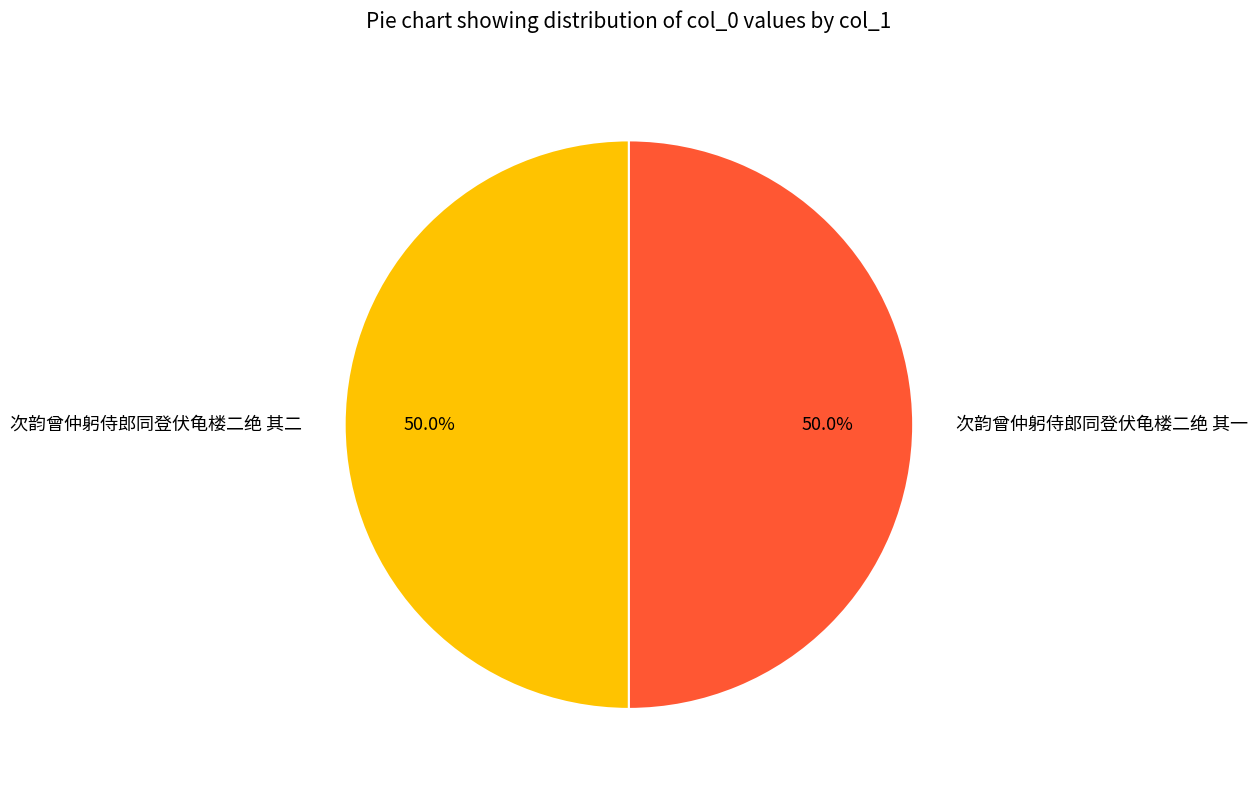

Combined, what portion of the pie is 次韵曾仲躬侍郎同登伏龟楼二绝 其二 and 次韵曾仲躬侍郎同登伏龟楼二绝 其一?

100.0%